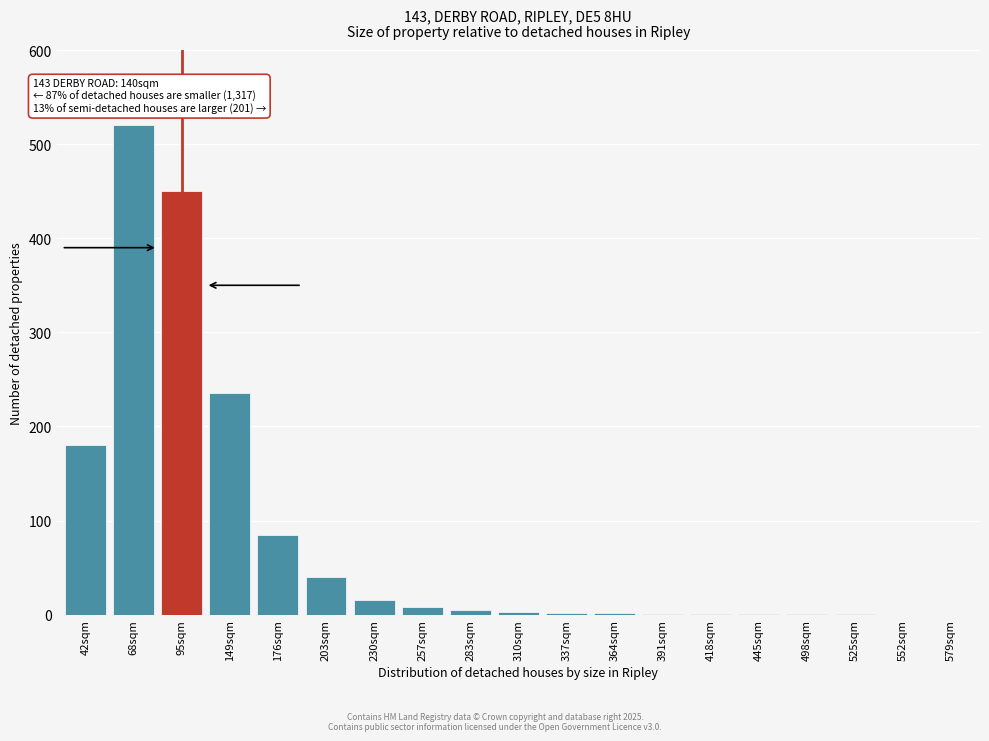

What is the sum of all values?

1550